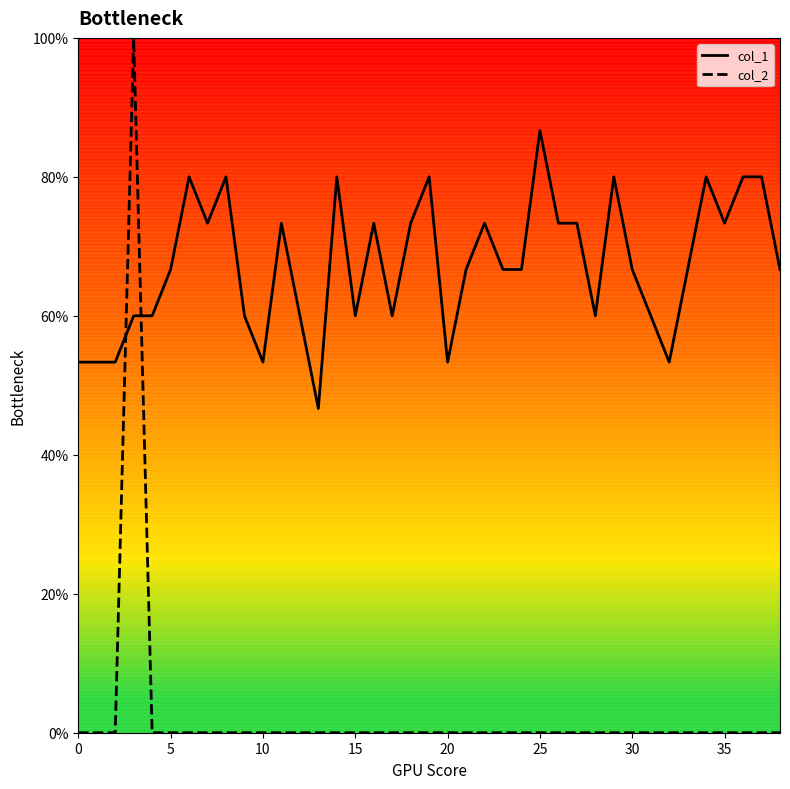

What are all the series names shown in the legend?

col_1, col_2